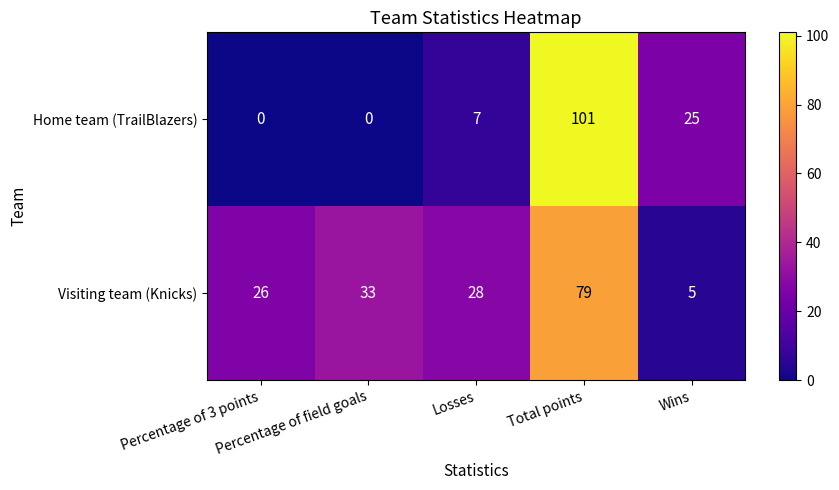

How many data points does each series have?

5